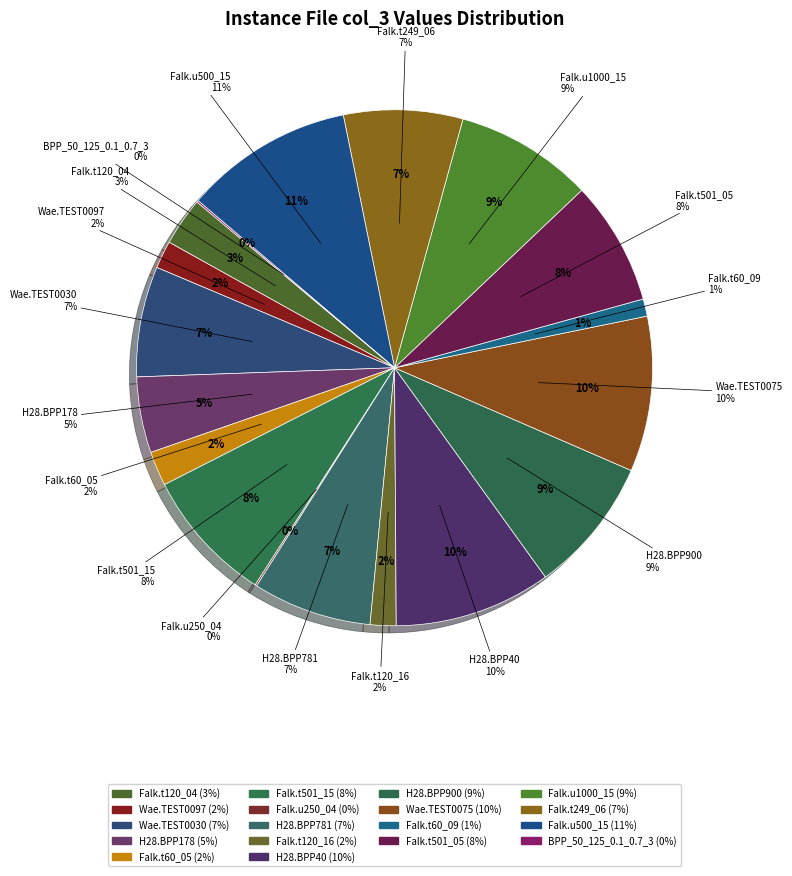

To the nearest percent, what is the difference between the Falkenauer_t501_05.txt and Falkenauer_u250_04.txt slice percentages?

8%